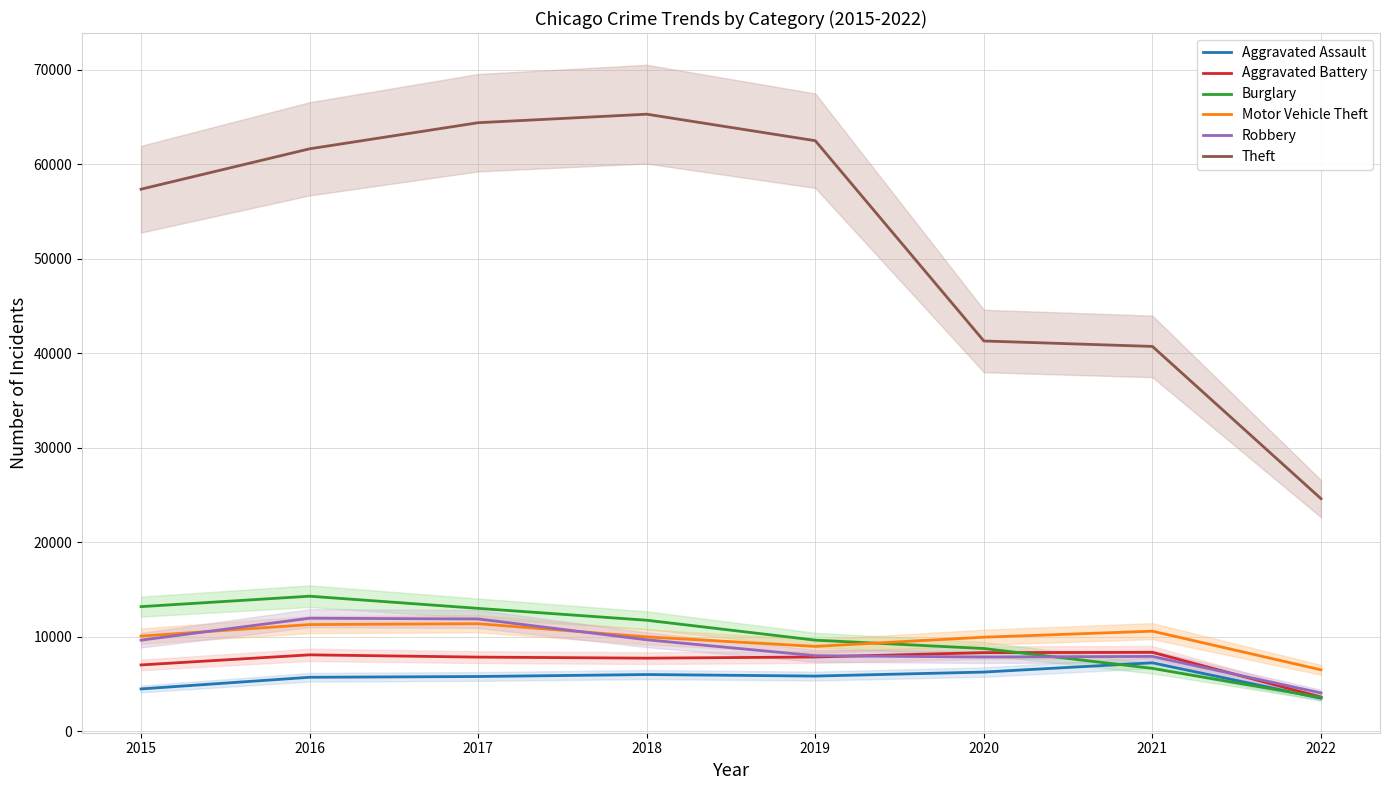

At how many categories does at least one series exceed 56848?

5